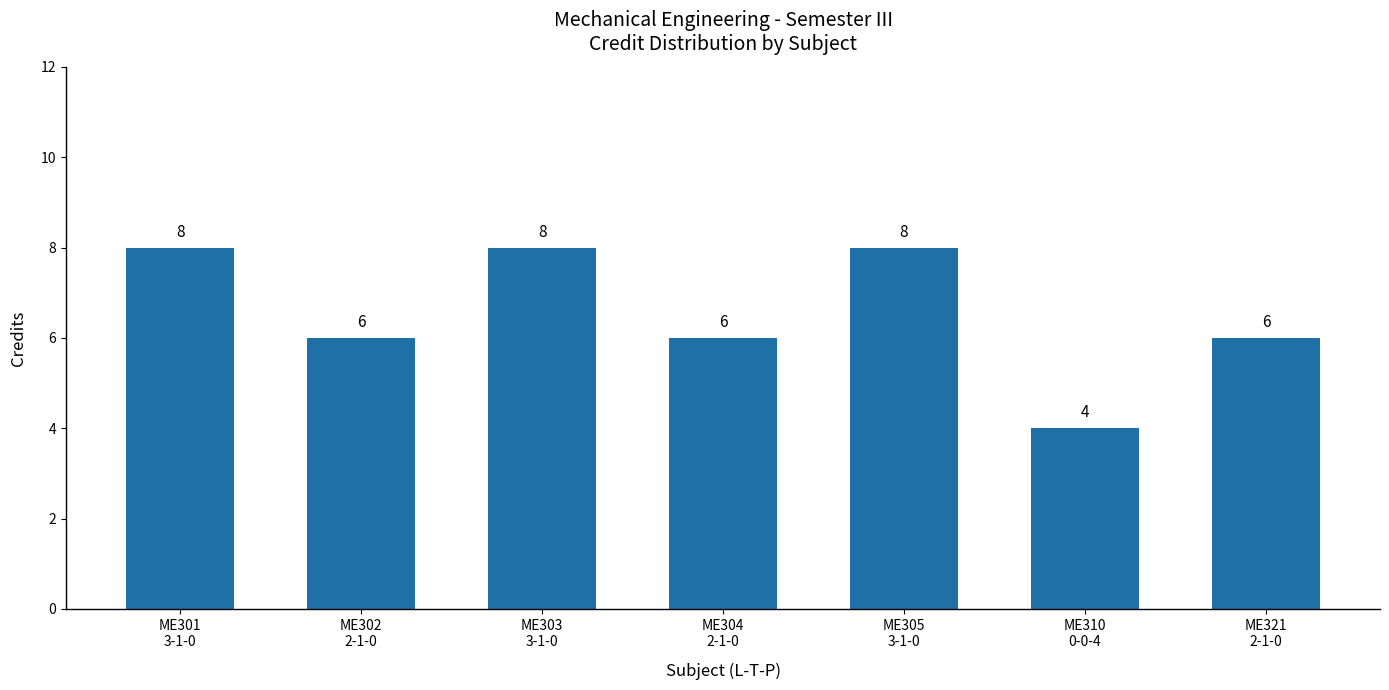

Reading left to right, extract all data points from this chart.

ME301
3-1-0=8	ME302
2-1-0=6	ME303
3-1-0=8	ME304
2-1-0=6	ME305
3-1-0=8	ME310
0-0-4=4	ME321
2-1-0=6